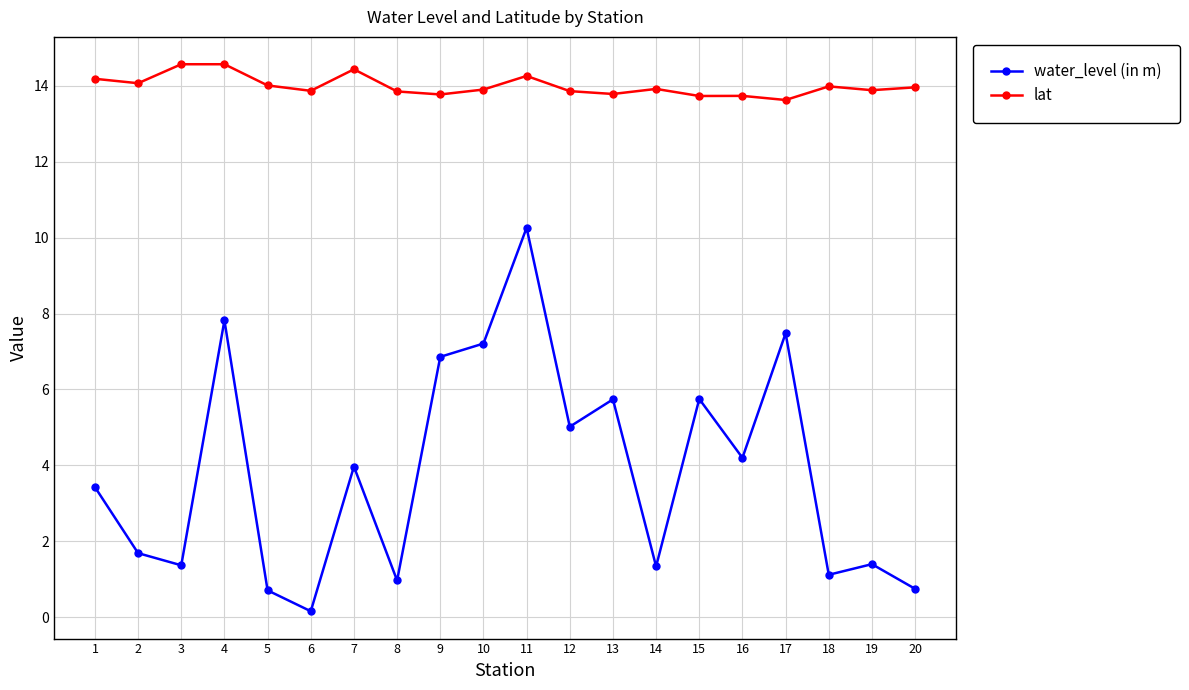

What is the approximate value of water_level (in m) at 6?

0.2